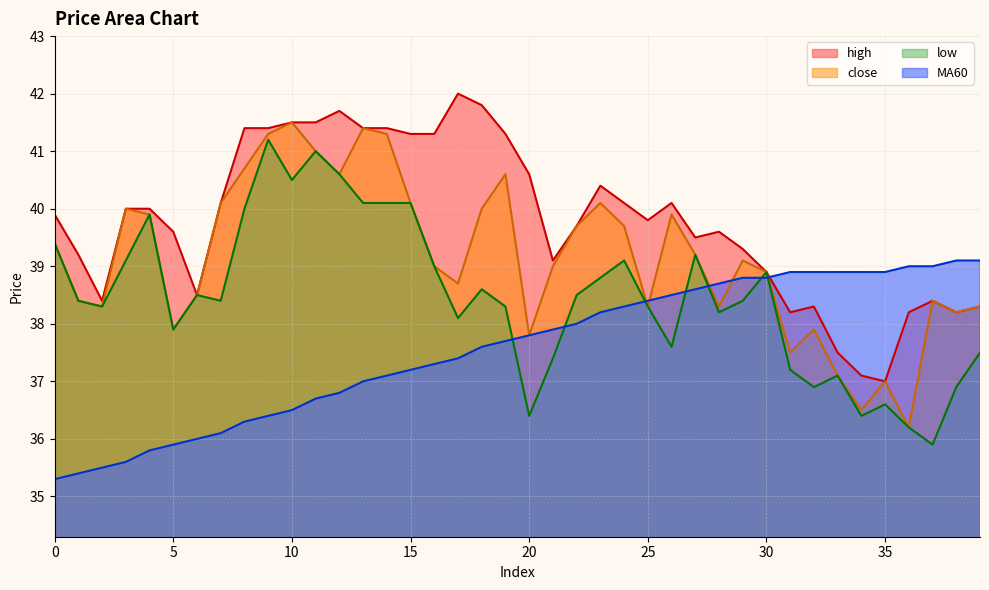

What is the value of the MA60 point at the 33rd from the left?

38.9